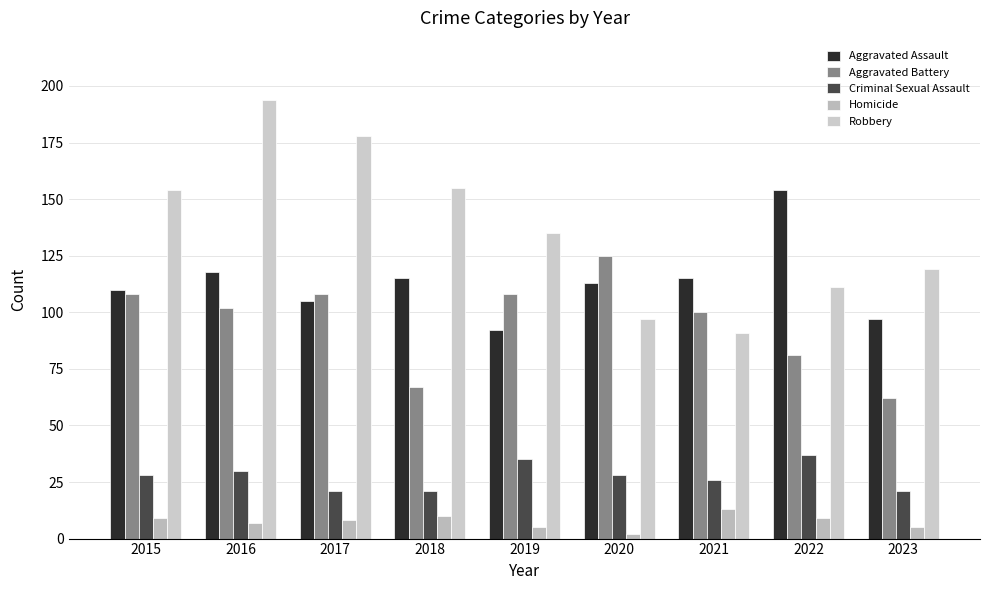

How many series are shown in this chart?

5